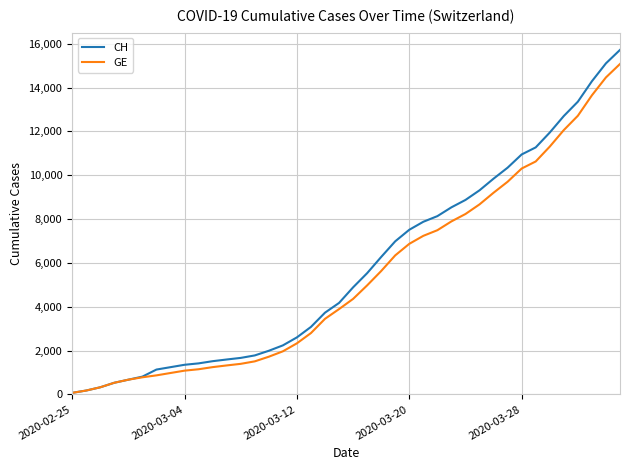

What is the difference between the maximum and minimum values in the CH series?

15647